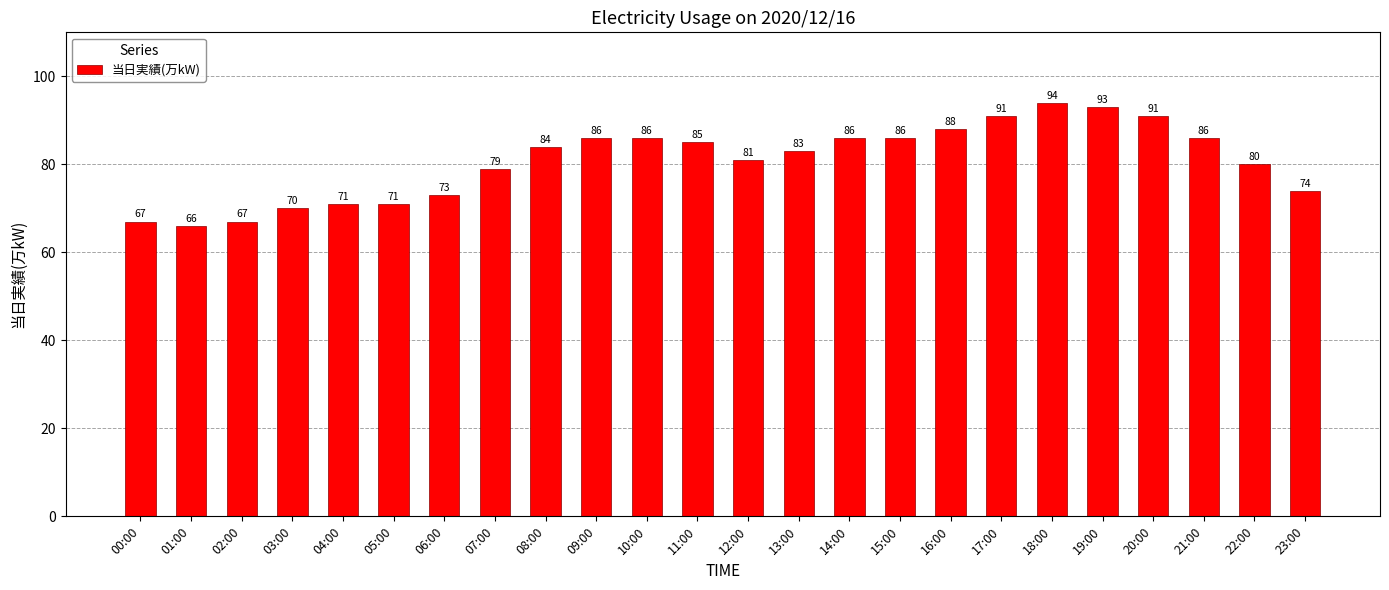

At which category does the chart reach its peak across all series?

18:00